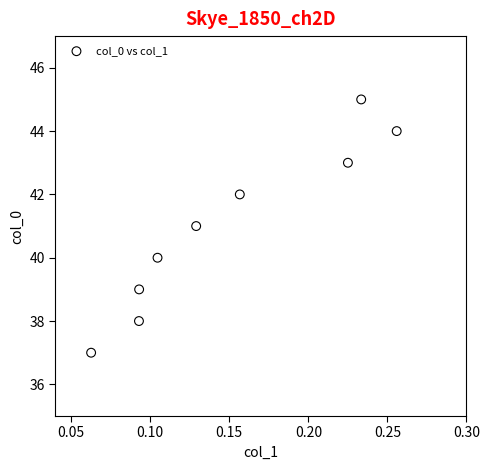

What is the range of Y values (max minus min)?

8